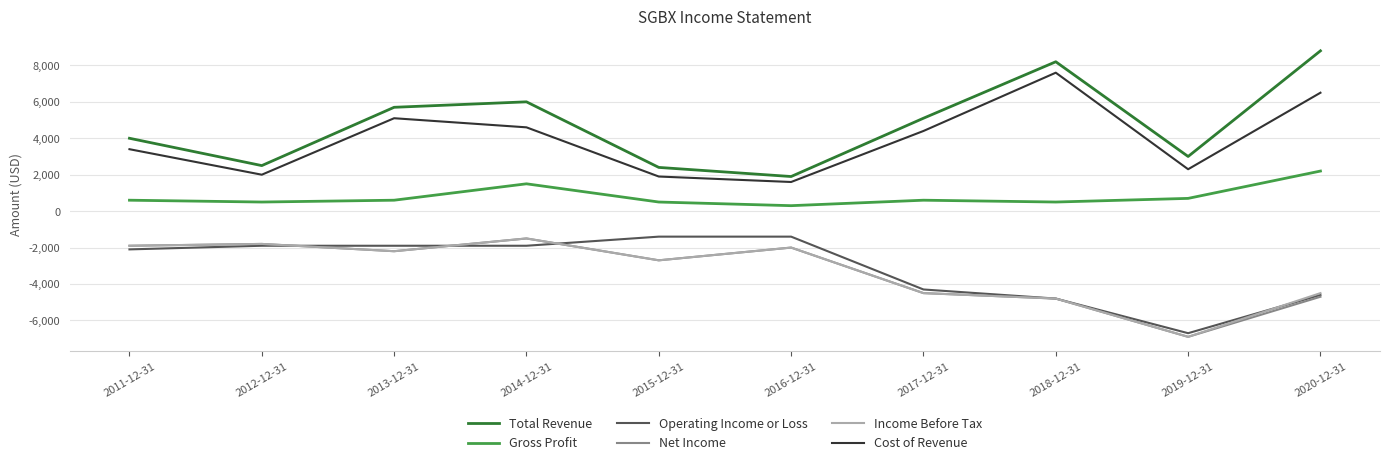

Between 2015-12-31 and 2020-12-31, which series saw the biggest shift?

Total Revenue